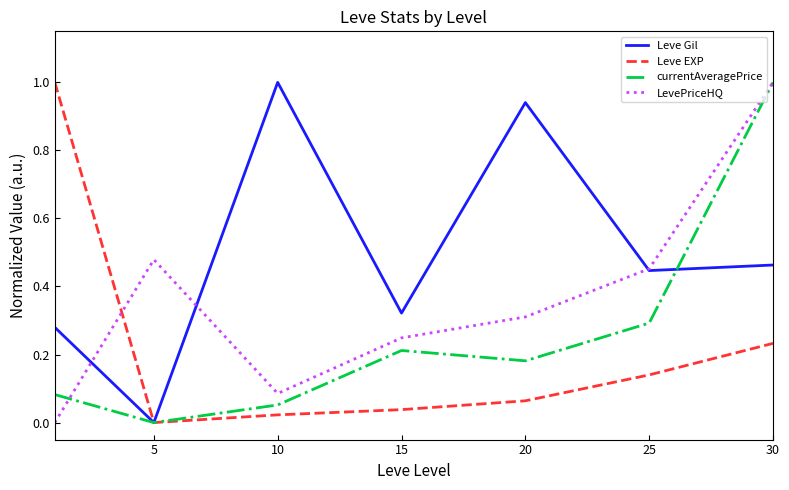

How many times do Leve EXP and LevePriceHQ cross each other?

1